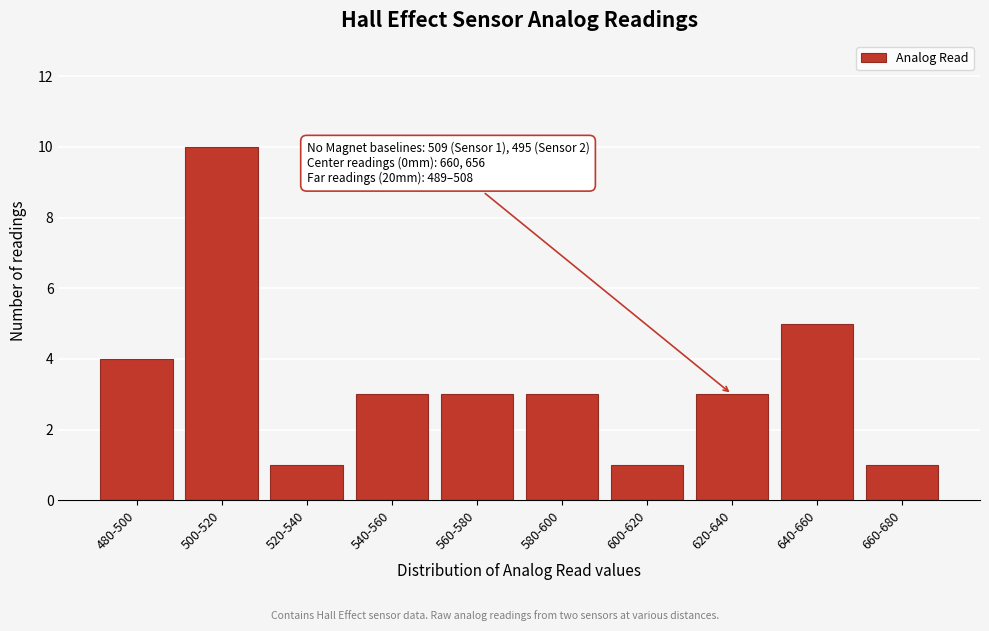

Reading left to right, extract all data points from this chart.

4	10	1	3	3	3	1	3	5	1